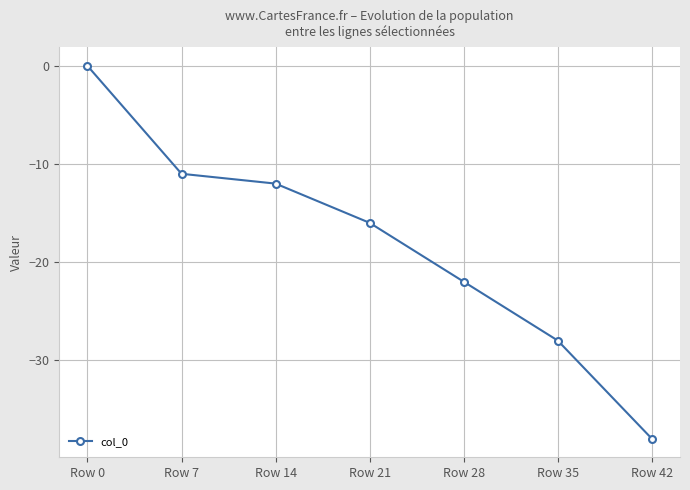

List the labels in order of value, largest first.

Row 0, Row 7, Row 14, Row 21, Row 28, Row 35, Row 42